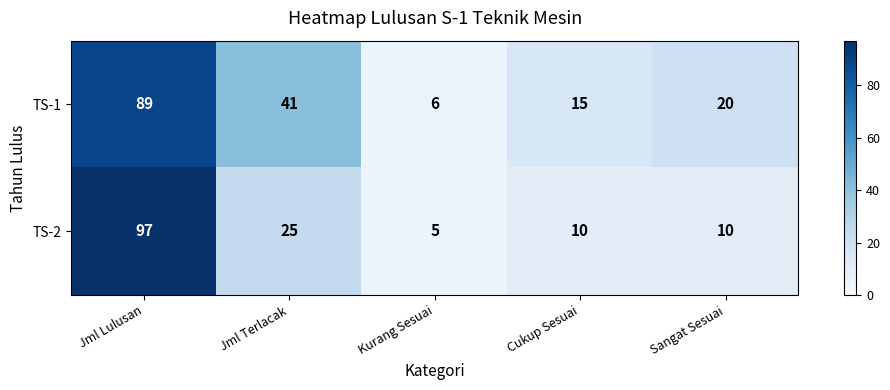

Where is TS-2 nearest to the value 51?

Jml Terlacak